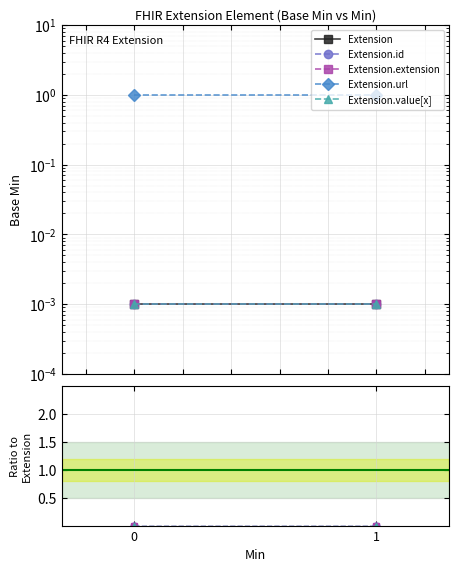

How many series are shown in this chart?

5